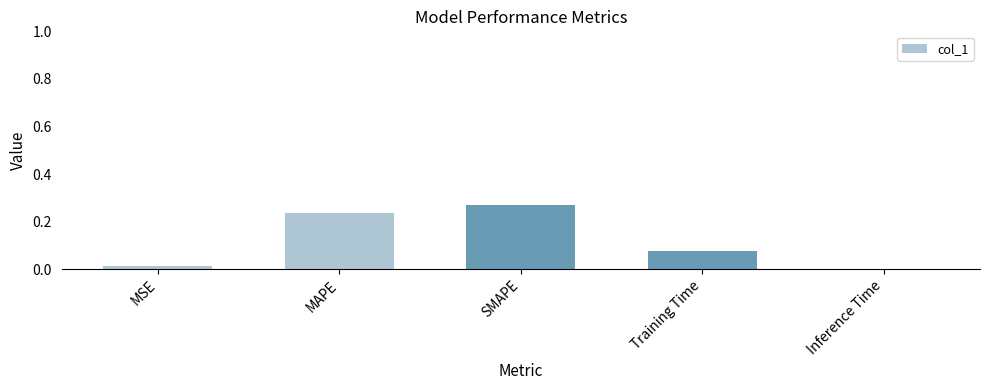

Which category has the highest value across all series?

SMAPE